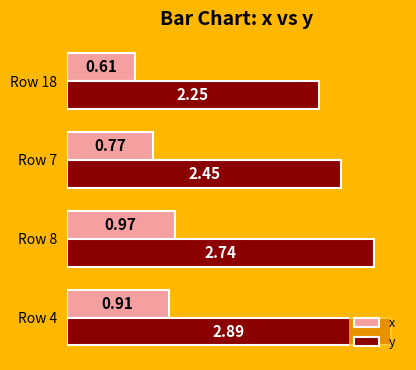

Rank the categories by y value from highest to lowest.

Row 4, Row 8, Row 7, Row 18